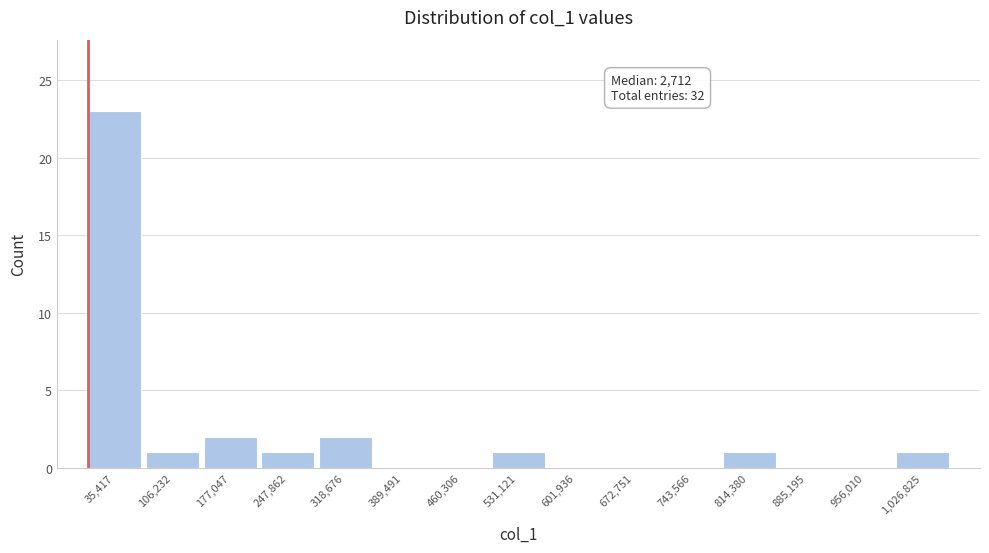

Which range on the x-axis has the tallest bar?

0 to 70000